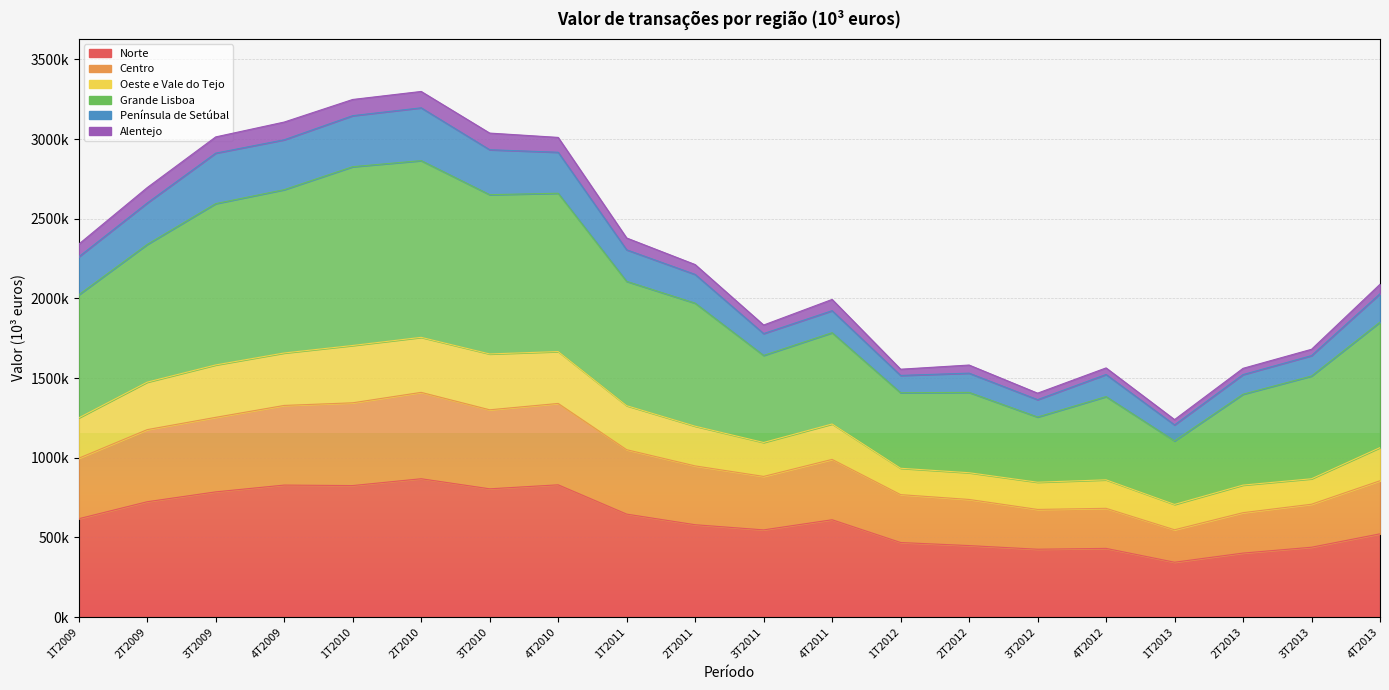

True or false: Grande Lisboa and Norte cross at least once.

False